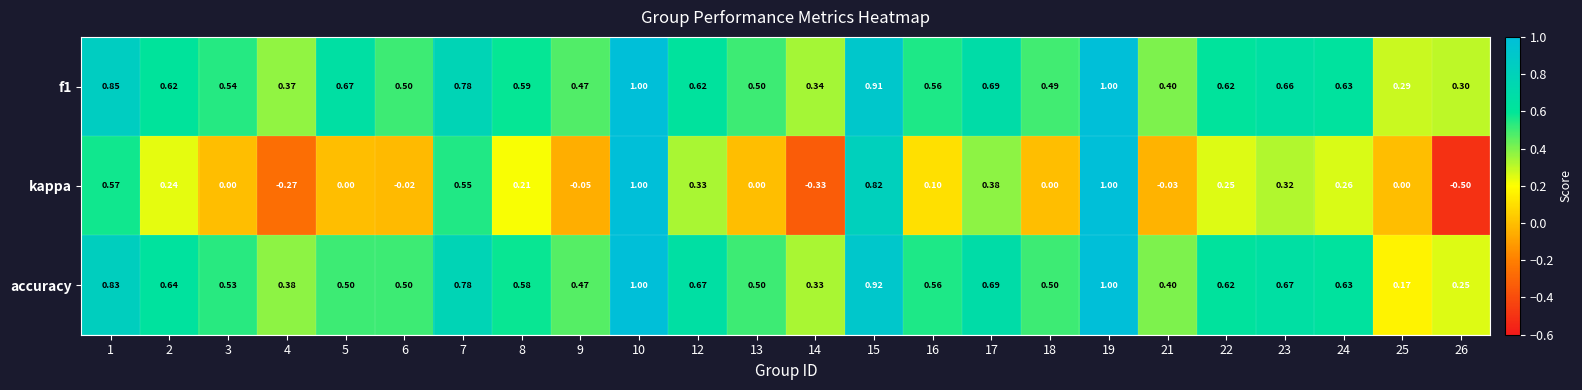

Which series has the widest spread of values?

kappa